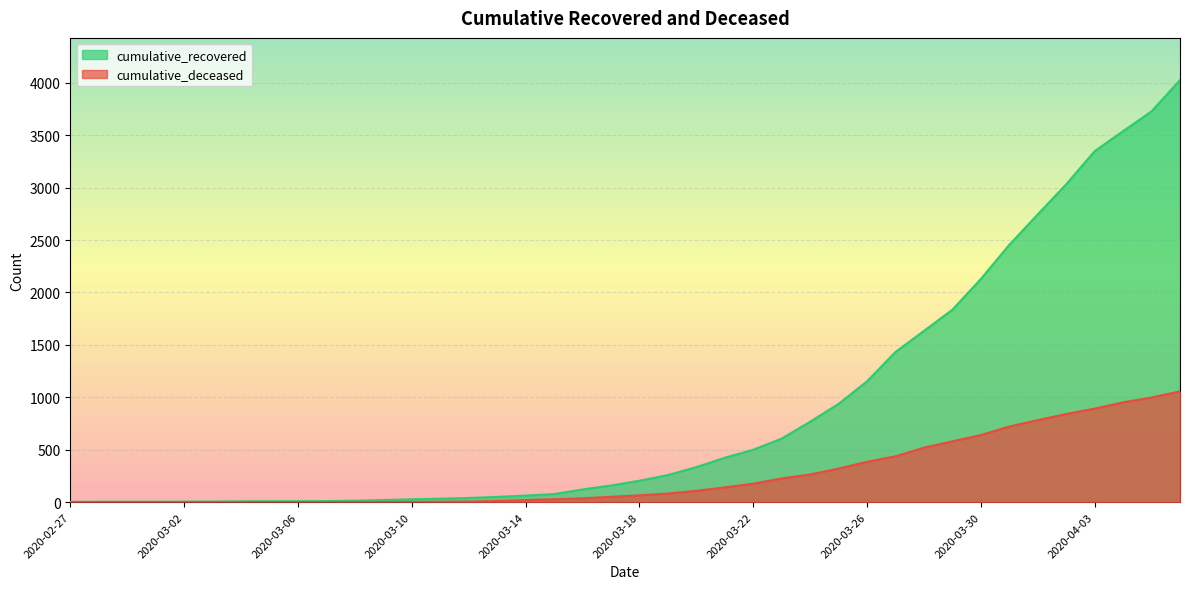

The value of cumulative_deceased at 2020-02-28 is 430. True or false?

False